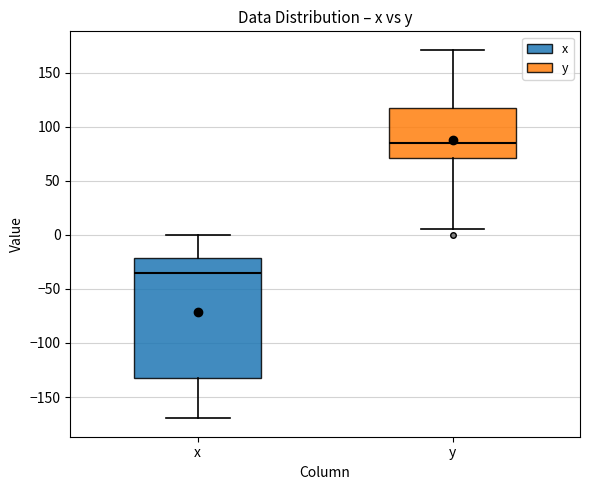

Which box has the lowest median line?

x